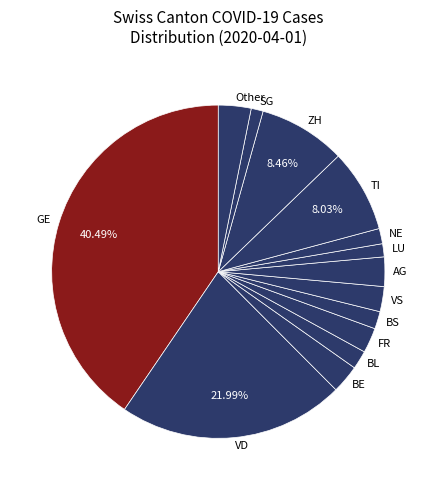

To the nearest percent, what percentage of the pie is Other?

3%